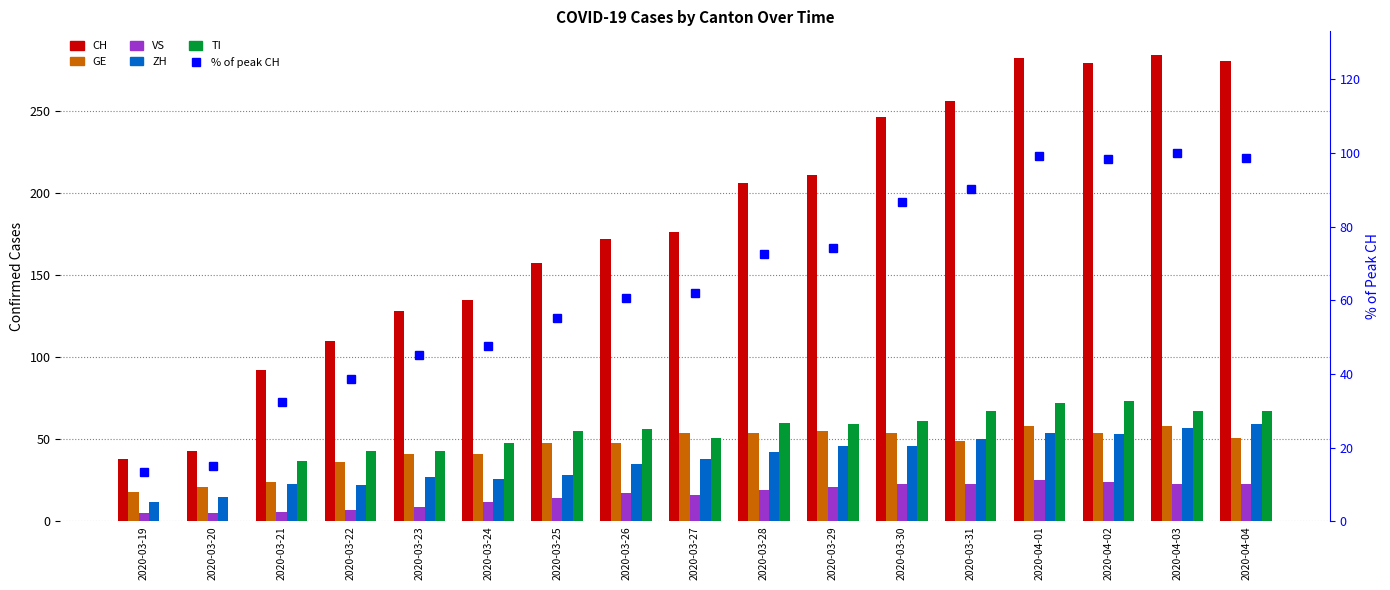

List the labels in order of TI value, largest first.

2020-04-02, 2020-04-01, 2020-03-31, 2020-04-03, 2020-04-04, 2020-03-30, 2020-03-28, 2020-03-29, 2020-03-26, 2020-03-25, 2020-03-27, 2020-03-24, 2020-03-22, 2020-03-23, 2020-03-21, 2020-03-19, 2020-03-20